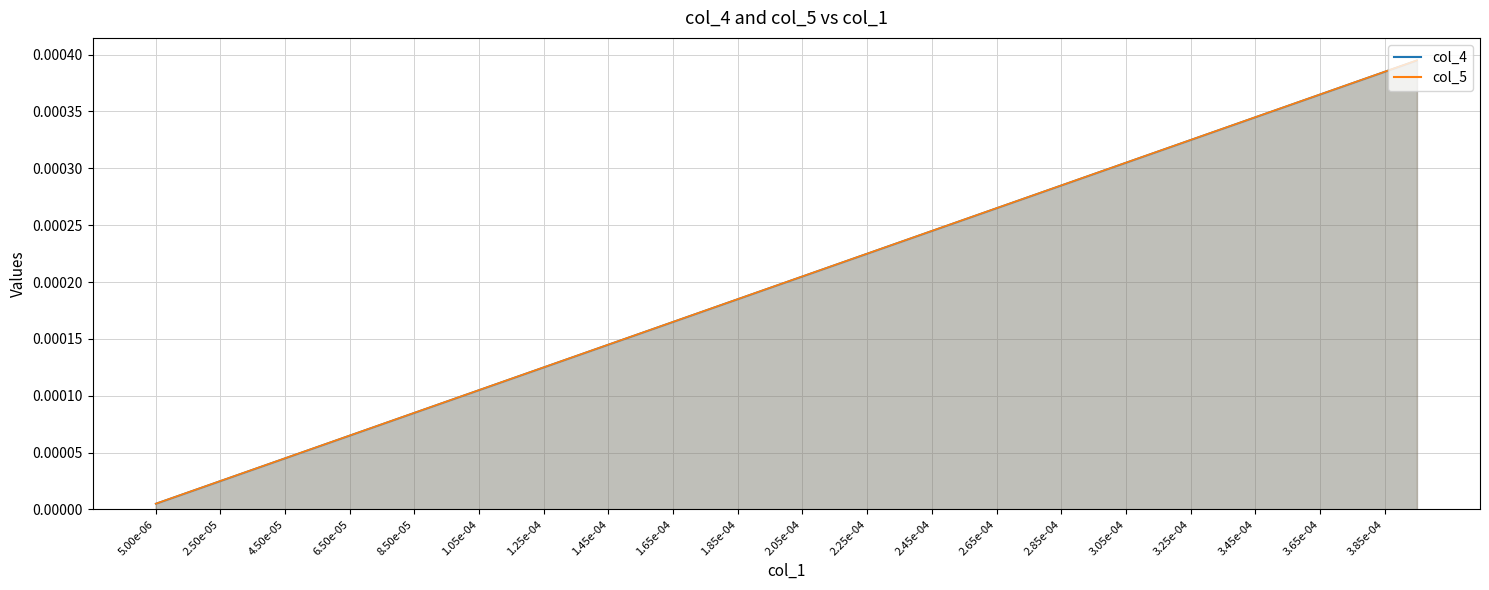

True or false: col_5 and col_4 intersect in this chart.

False